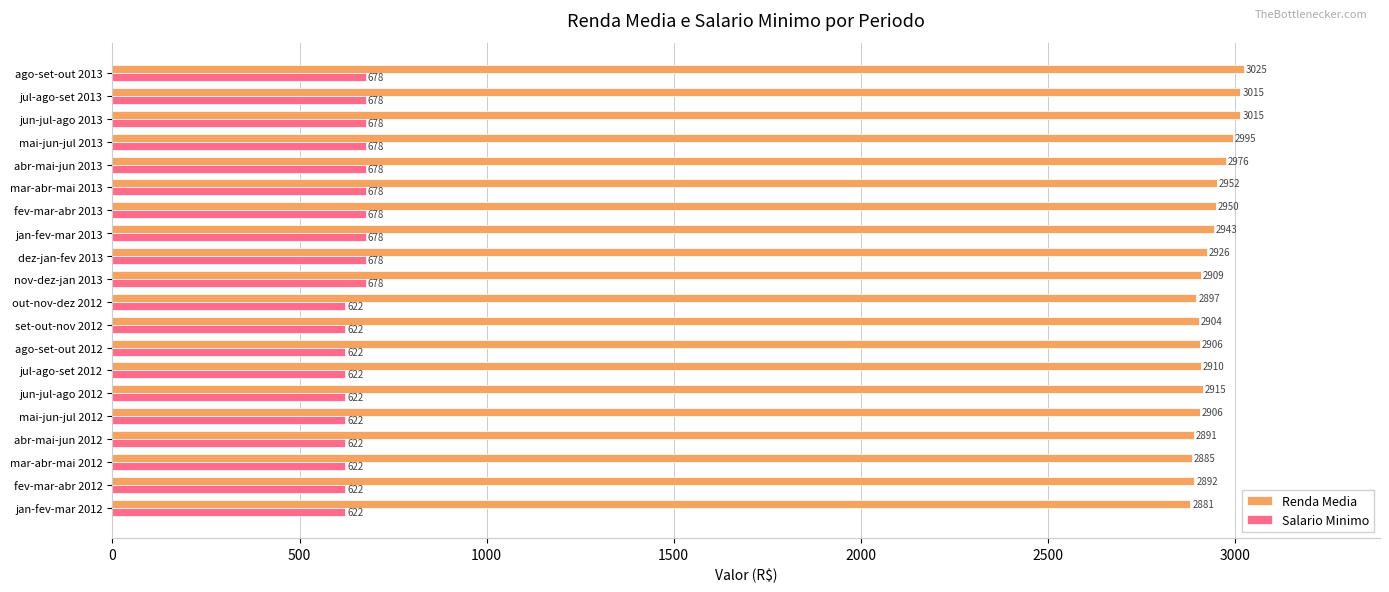

What is the spread (max minus min) of values at ago-set-out 2013?

2347